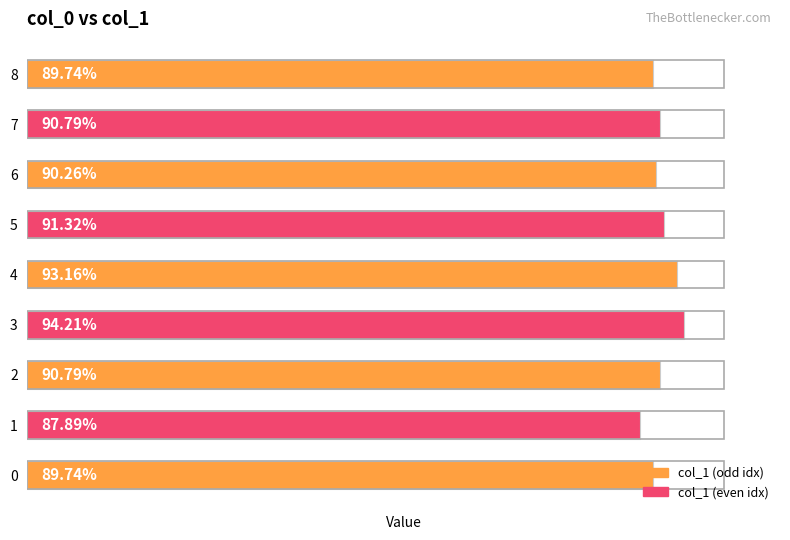

Are the bars horizontal?

Yes